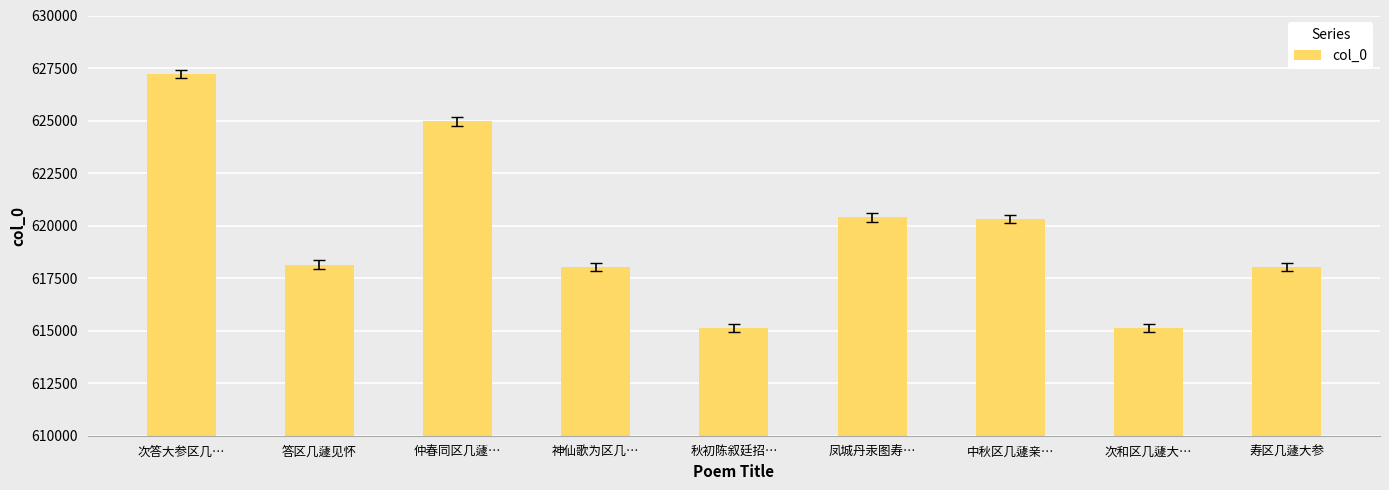

What is the difference between the second highest and minimum values?

9834